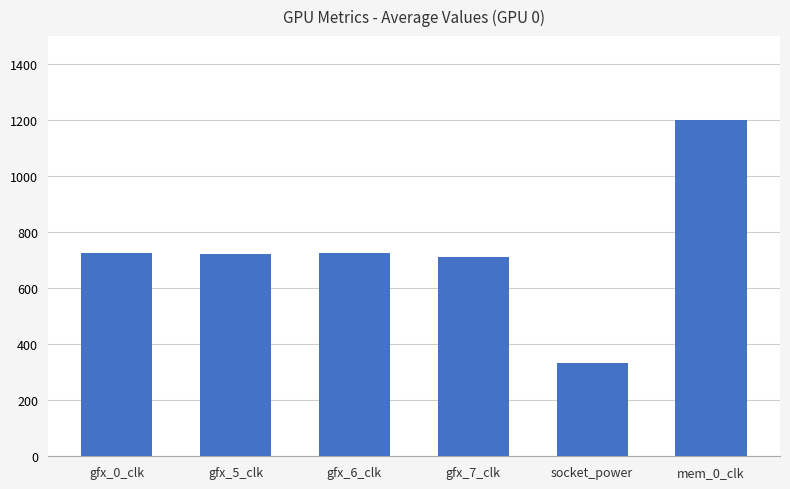

What is the average value?

736